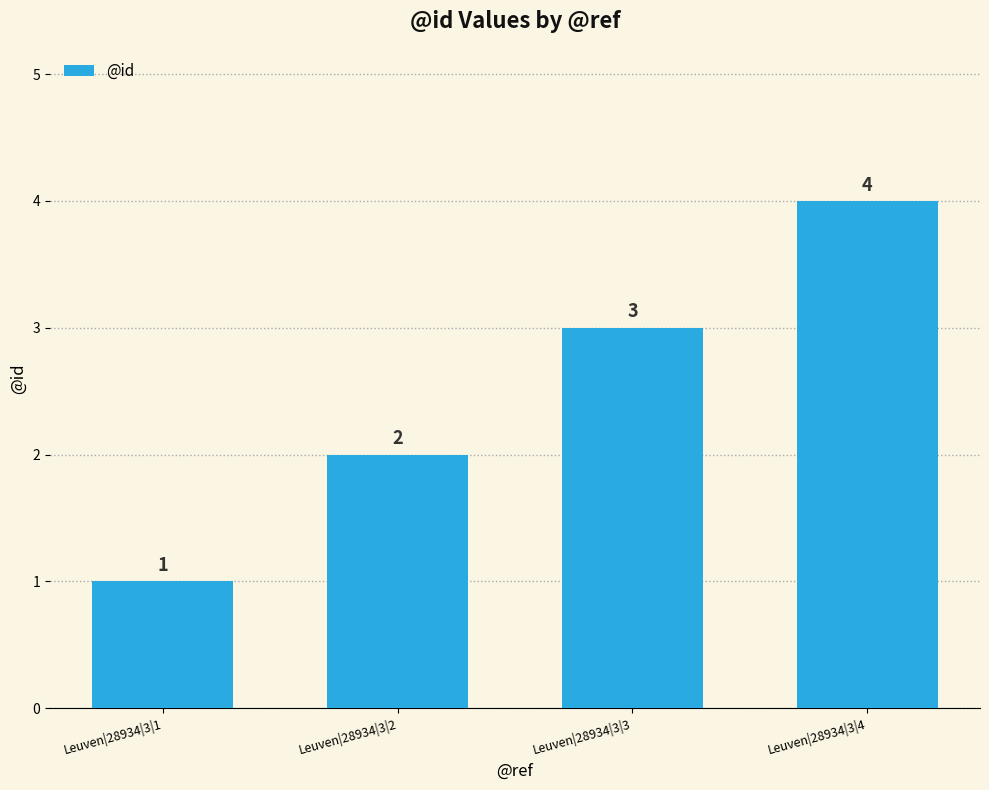

Between Leuven|28934|3|4 and Leuven|28934|3|3, which is larger?

Leuven|28934|3|4